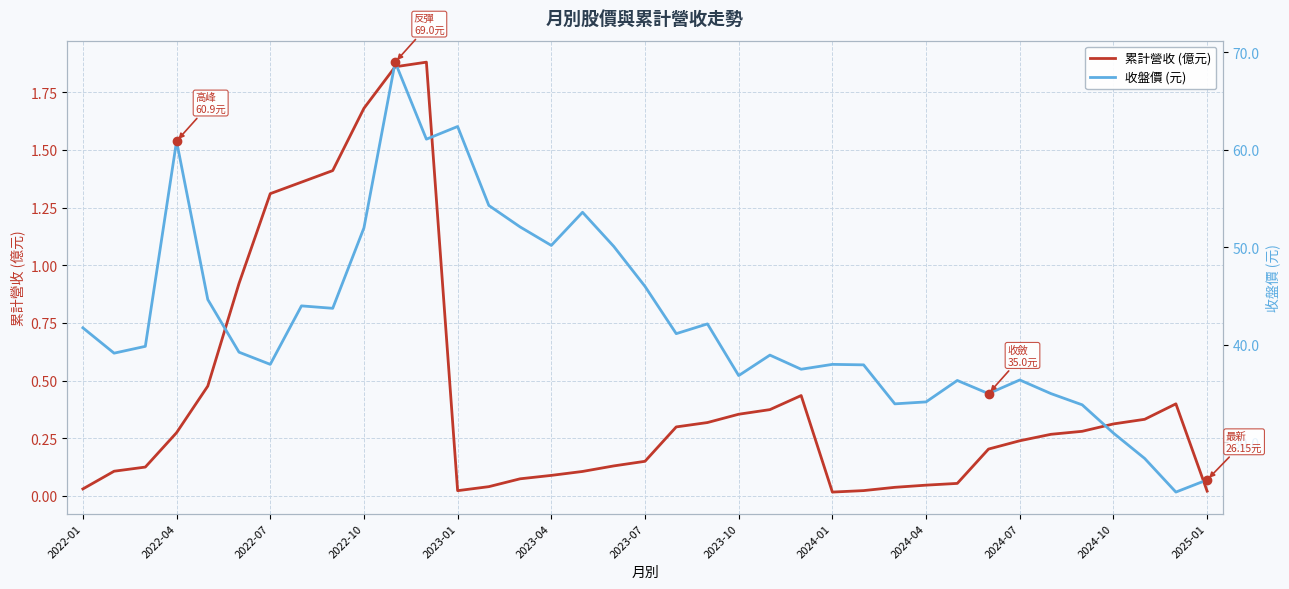

What is the difference between the highest and lowest values at 25?

37.9